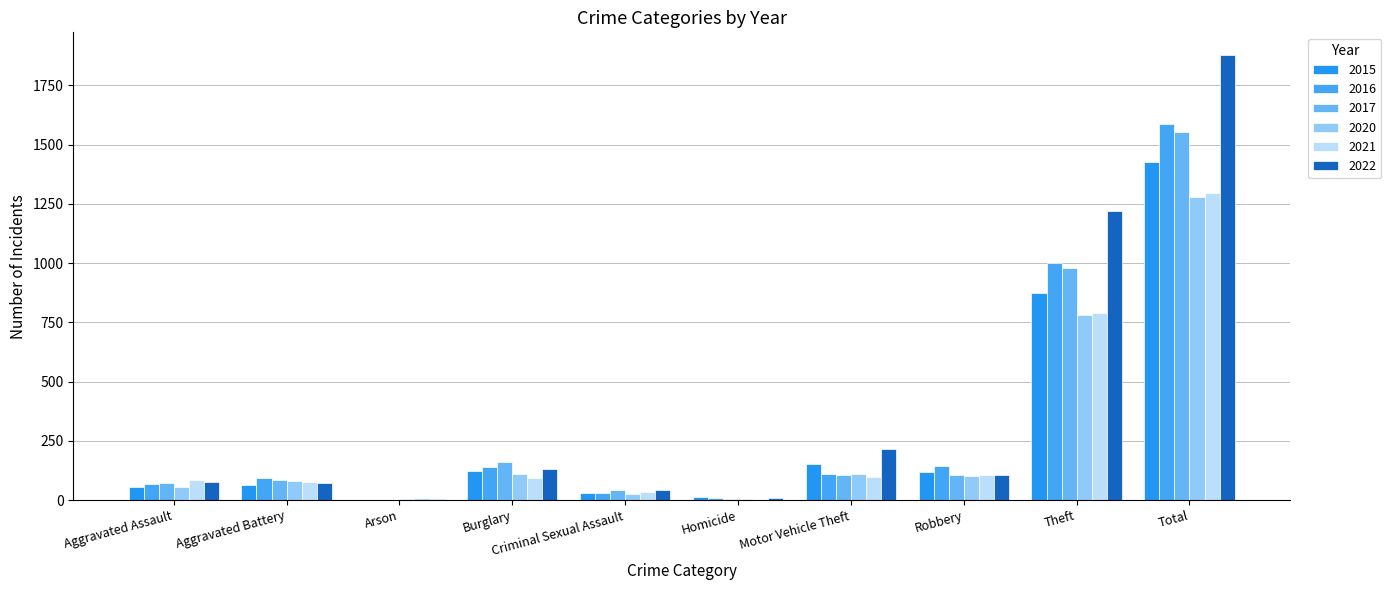

How many groups of bars are there?

10